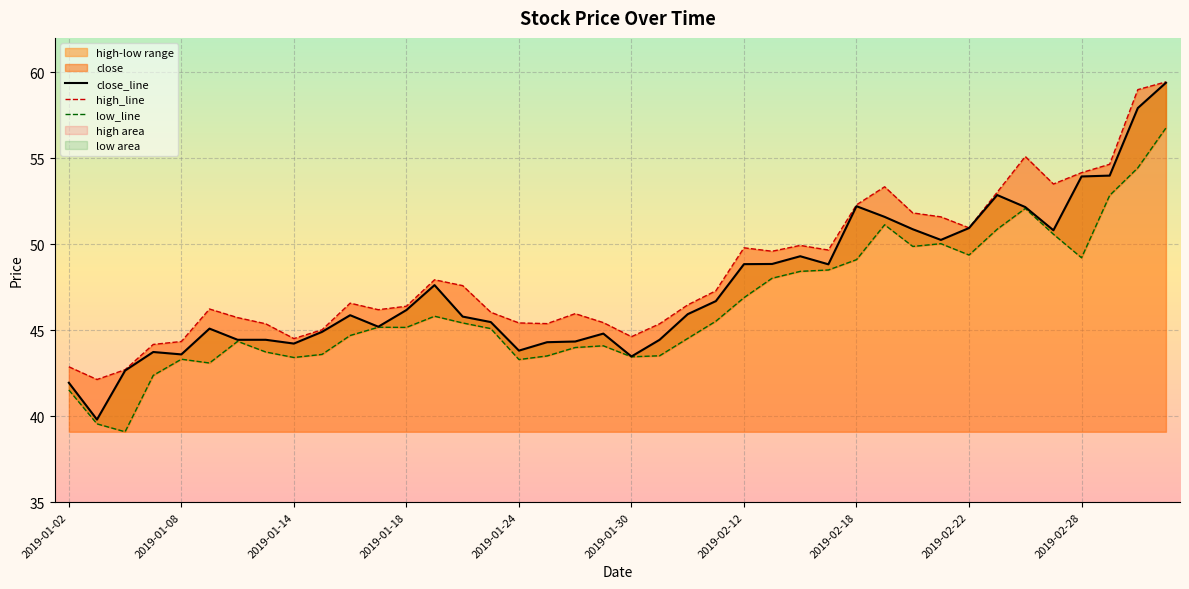

Where does the low_line series first go above 45?

11